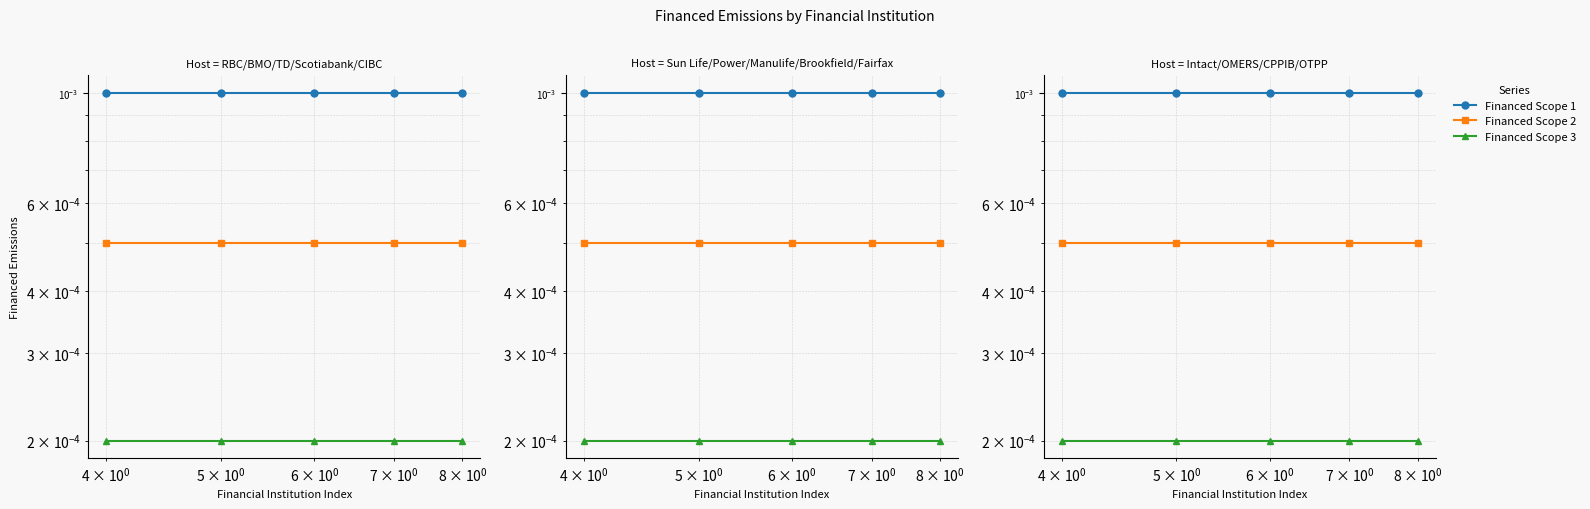

What are all the series names shown in the legend?

Financed Scope 1, Financed Scope 2, Financed Scope 3